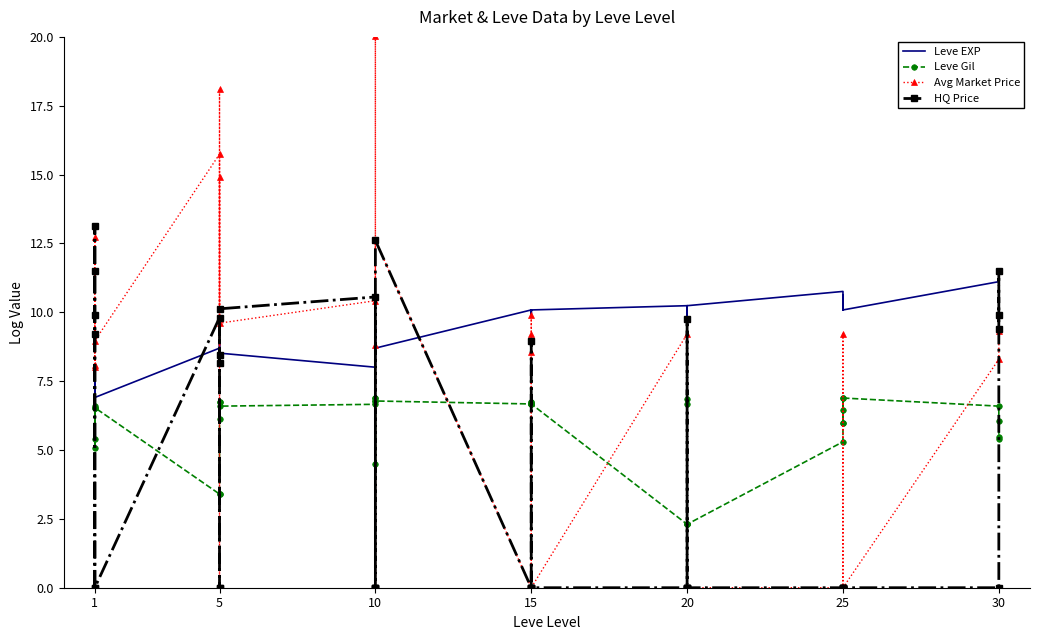

Is the value of Avg Market Price at 5 greater than the value of Leve EXP at 1?

Yes